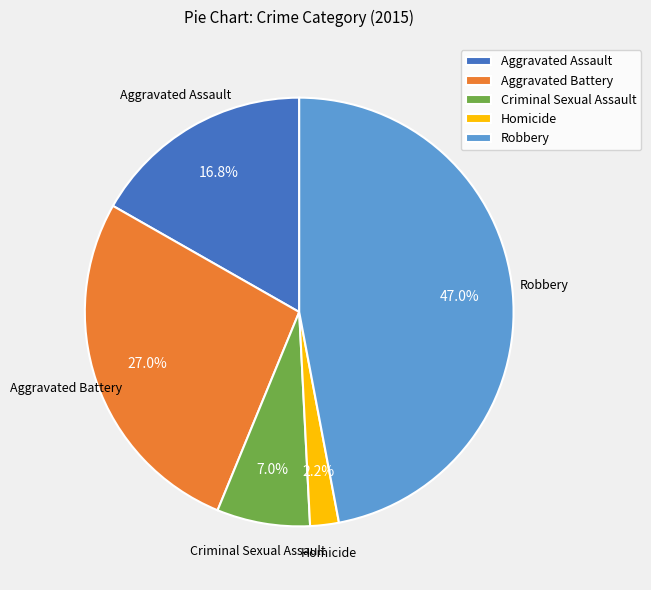

Does any single category account for the majority?

No